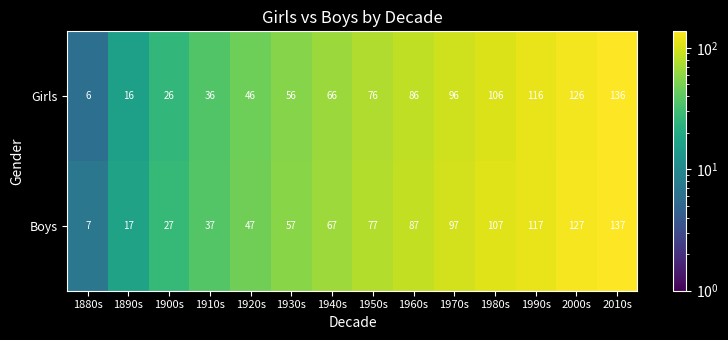

Rank the series by their maximum value, from highest to lowest.

Boys, Girls